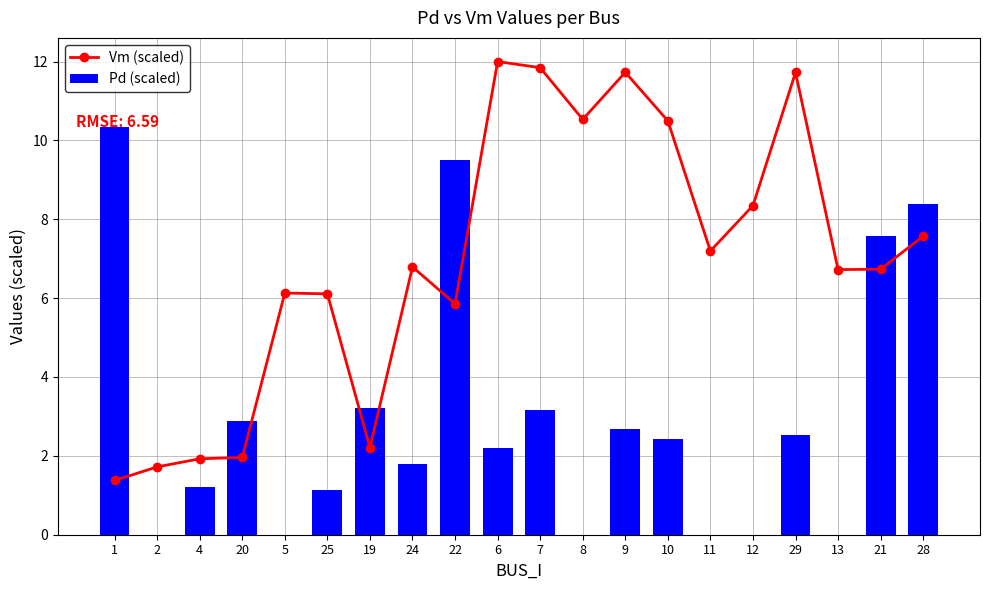

At 10, list the series in order from smallest to largest.

Pd (scaled), Vm (scaled)